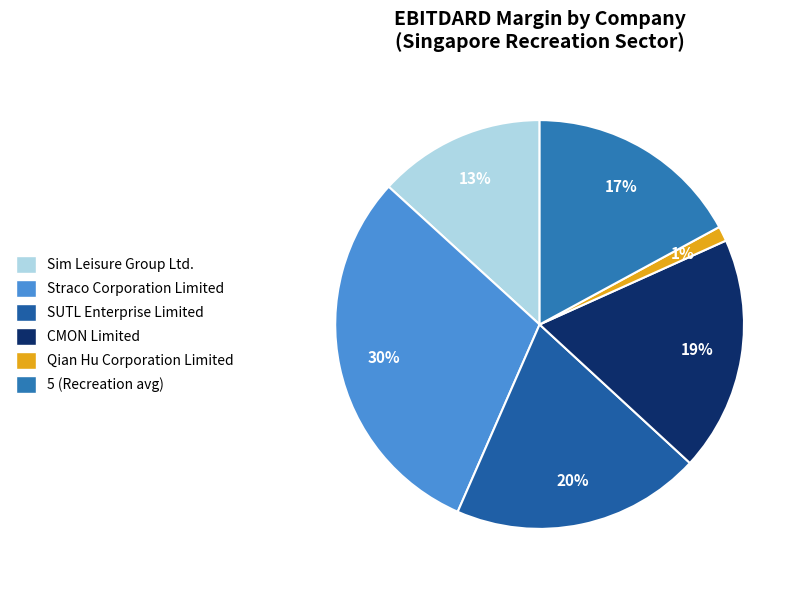

To the nearest percent, what is the difference between the largest and smallest slice percentages?

29%